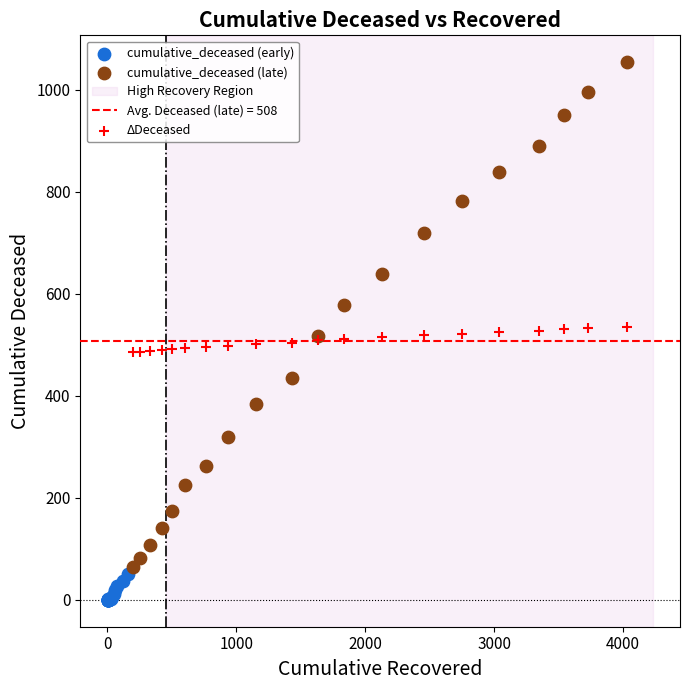

Which series contains the lowest Y value?

cumulative_deceased (early)